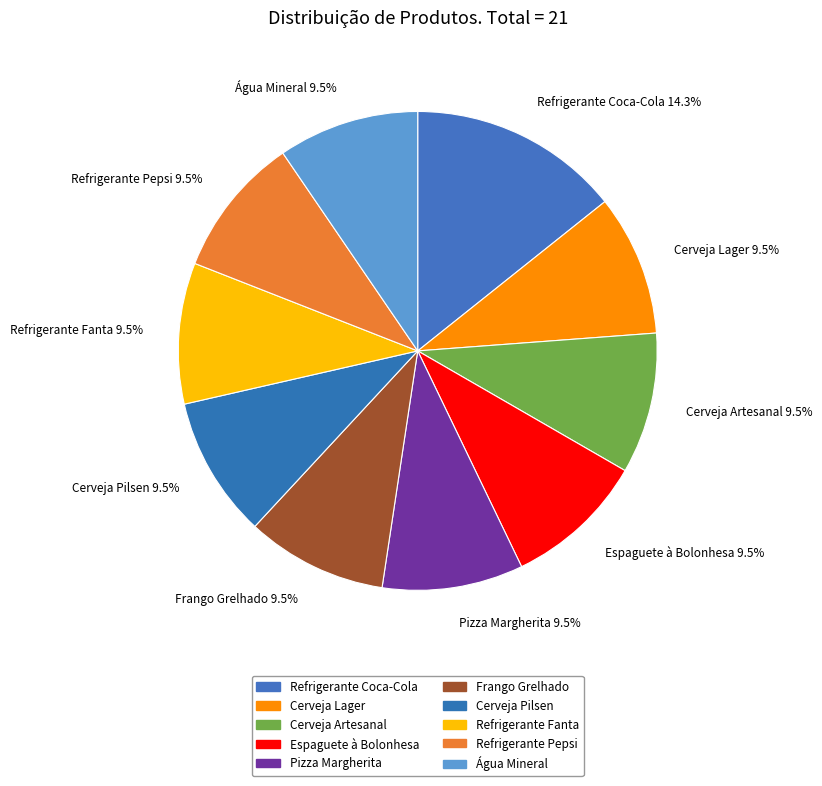

Is there any slice that represents more than half of the pie?

No